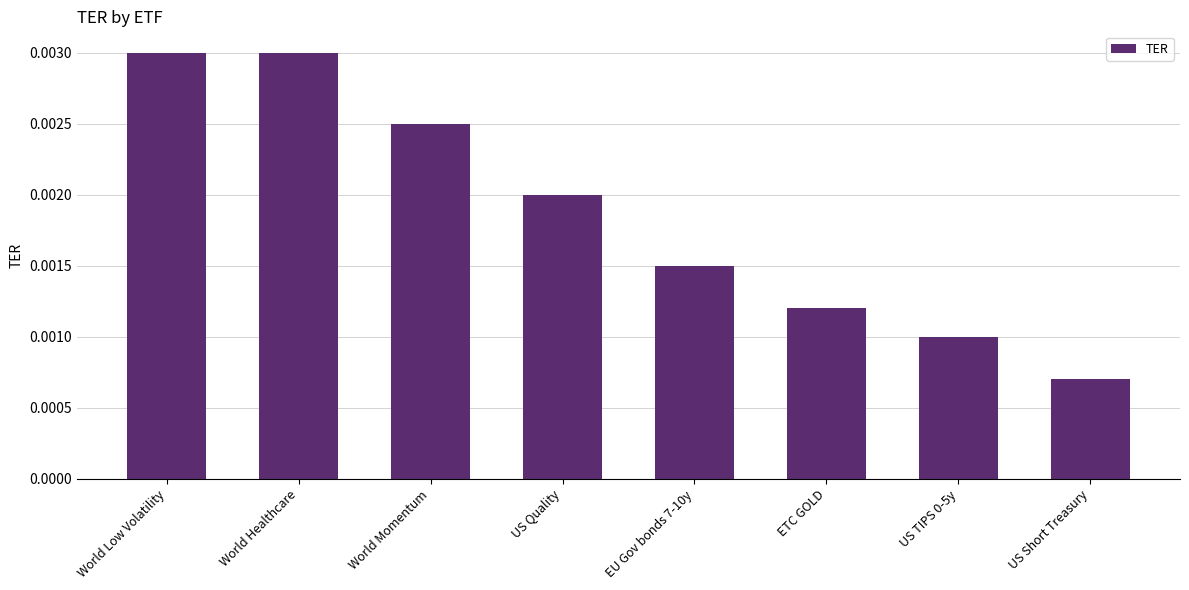

What position from the left is US TIPS 0-5y?

7